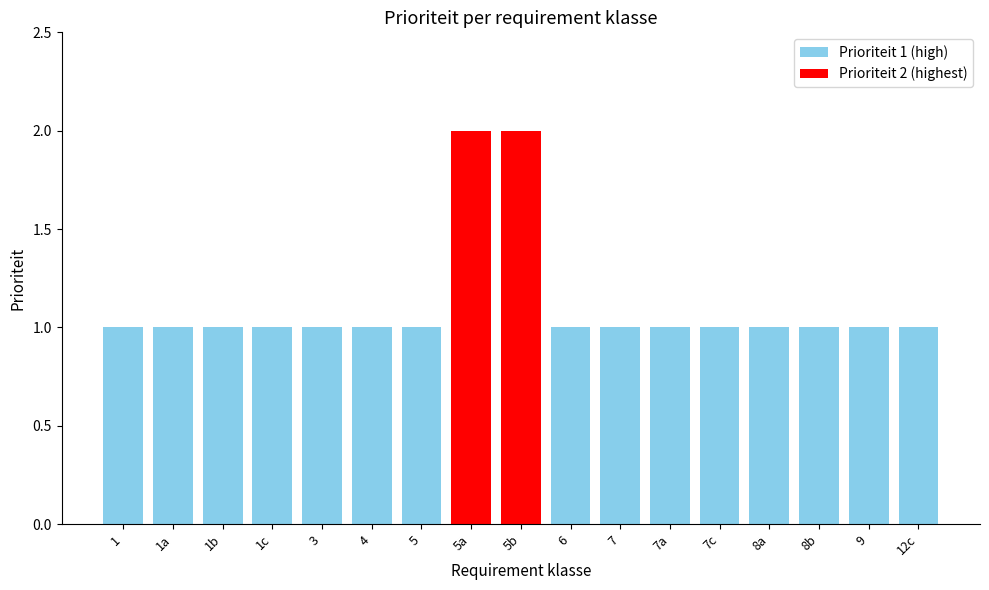

Reading left to right, what are all the values shown in this chart?

1=1	1a=1	1b=1	1c=1	3=1	4=1	5=1	5a=2	5b=2	6=1	7=1	7a=1	7c=1	8a=1	8b=1	9=1	12c=1